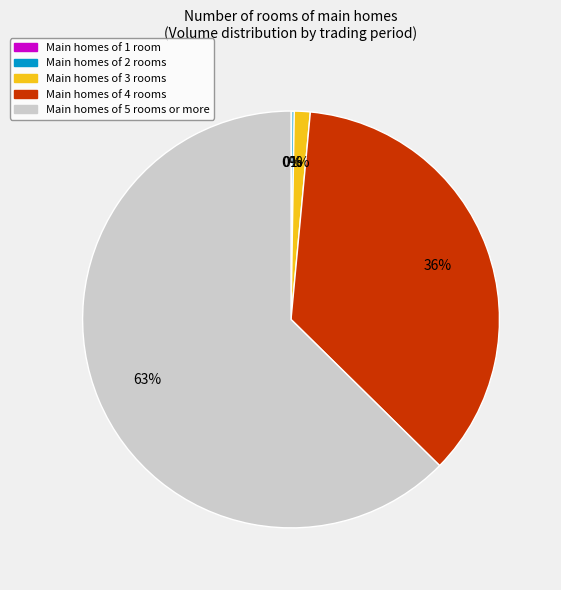

To the nearest percent, what is the difference between the largest and smallest slice percentages?

63%